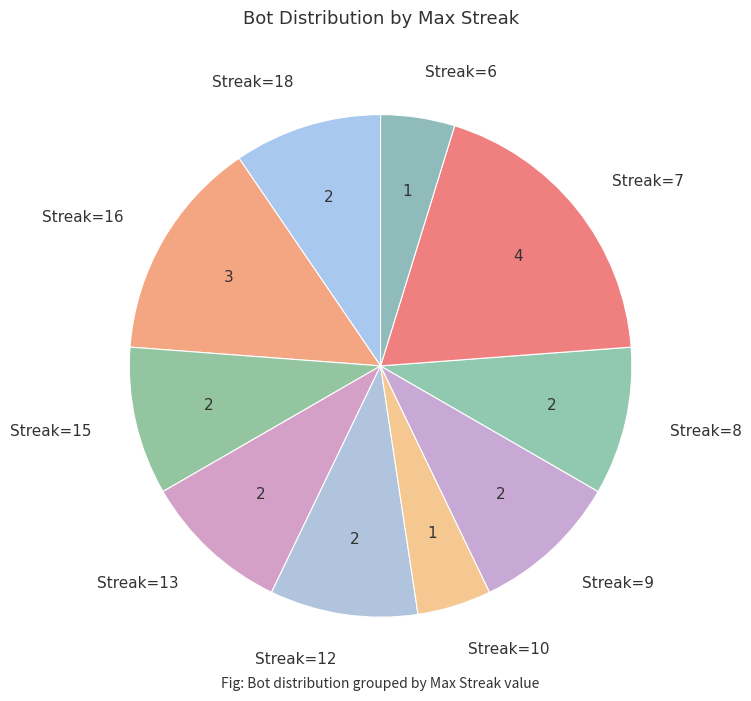

Which slice is the largest?

Streak=7